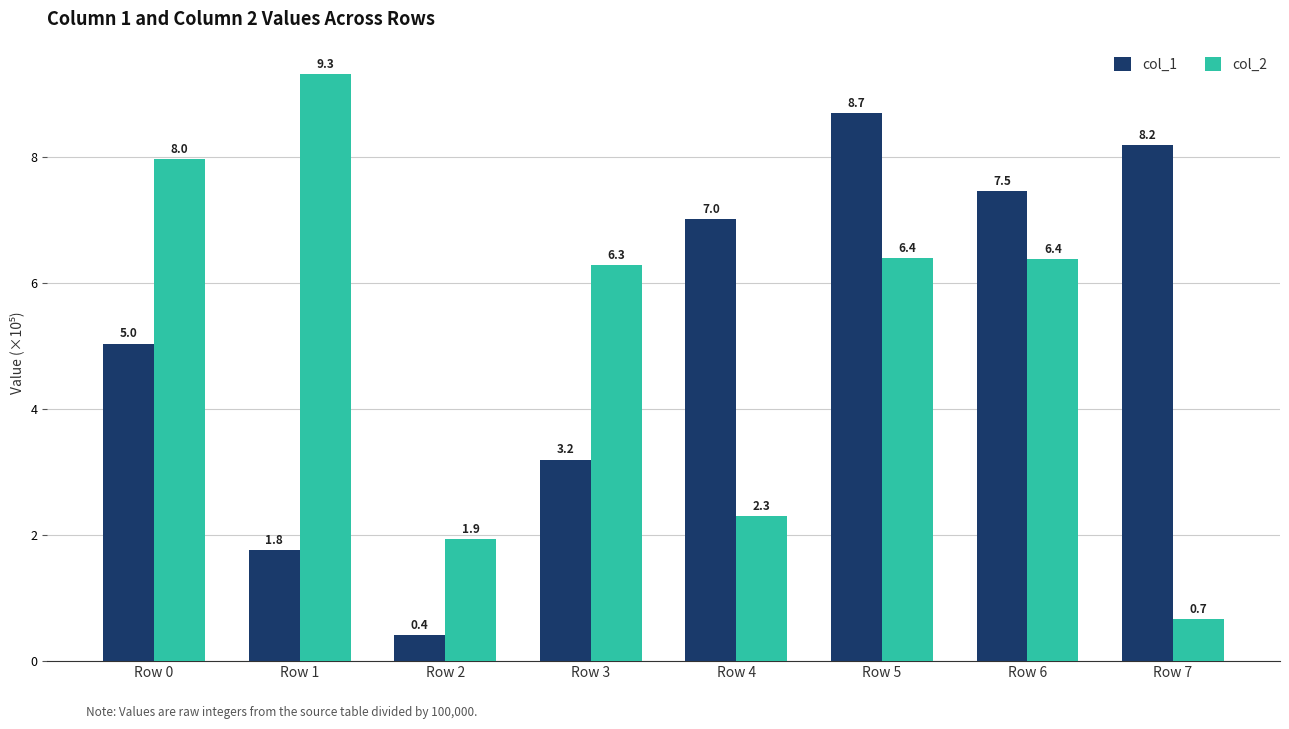

Reading left to right, transcribe all the data shown in this chart.

col_1: Row 0=5.0	Row 1=1.8	Row 2=0.4	Row 3=3.2	Row 4=7.0	Row 5=8.7	Row 6=7.5	Row 7=8.2
col_2: Row 0=8.0	Row 1=9.3	Row 2=1.9	Row 3=6.3	Row 4=2.3	Row 5=6.4	Row 6=6.4	Row 7=0.7